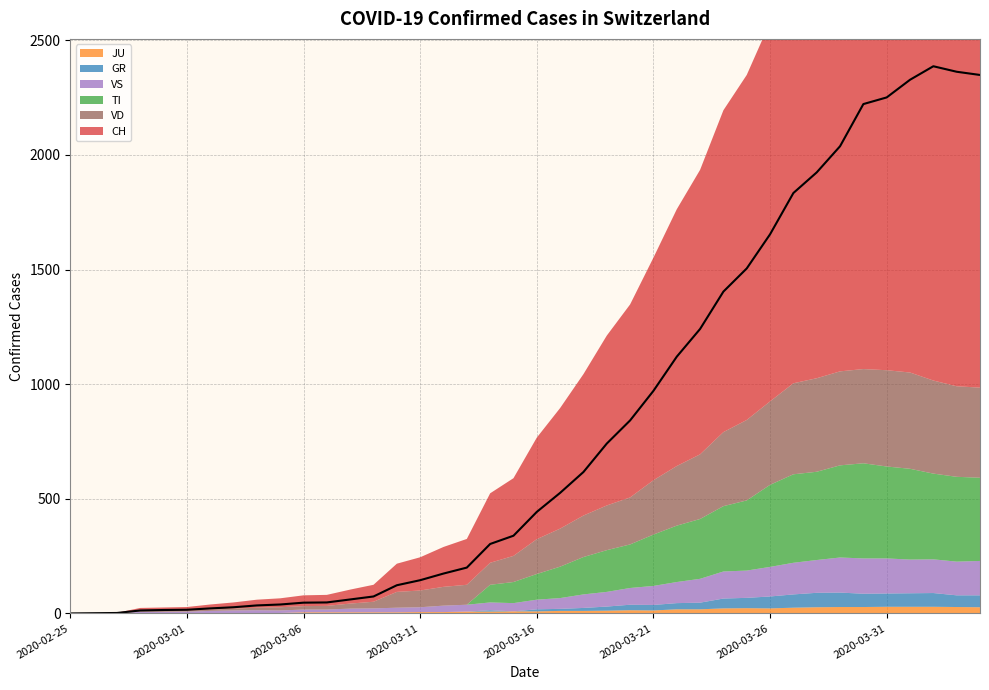

What is the label of the 21st point from the left?

2020-03-16